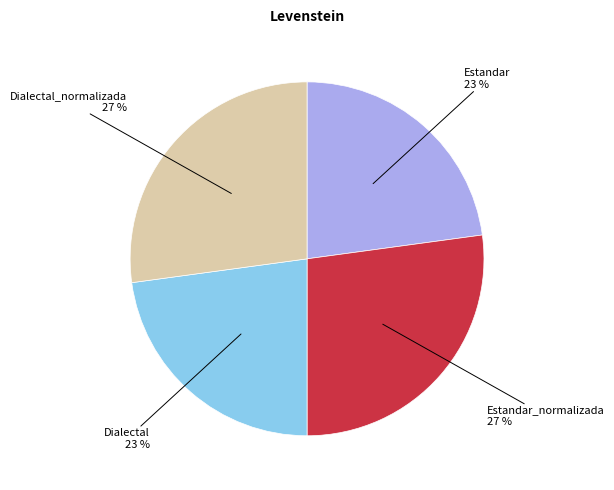

Does any single category account for the majority?

No